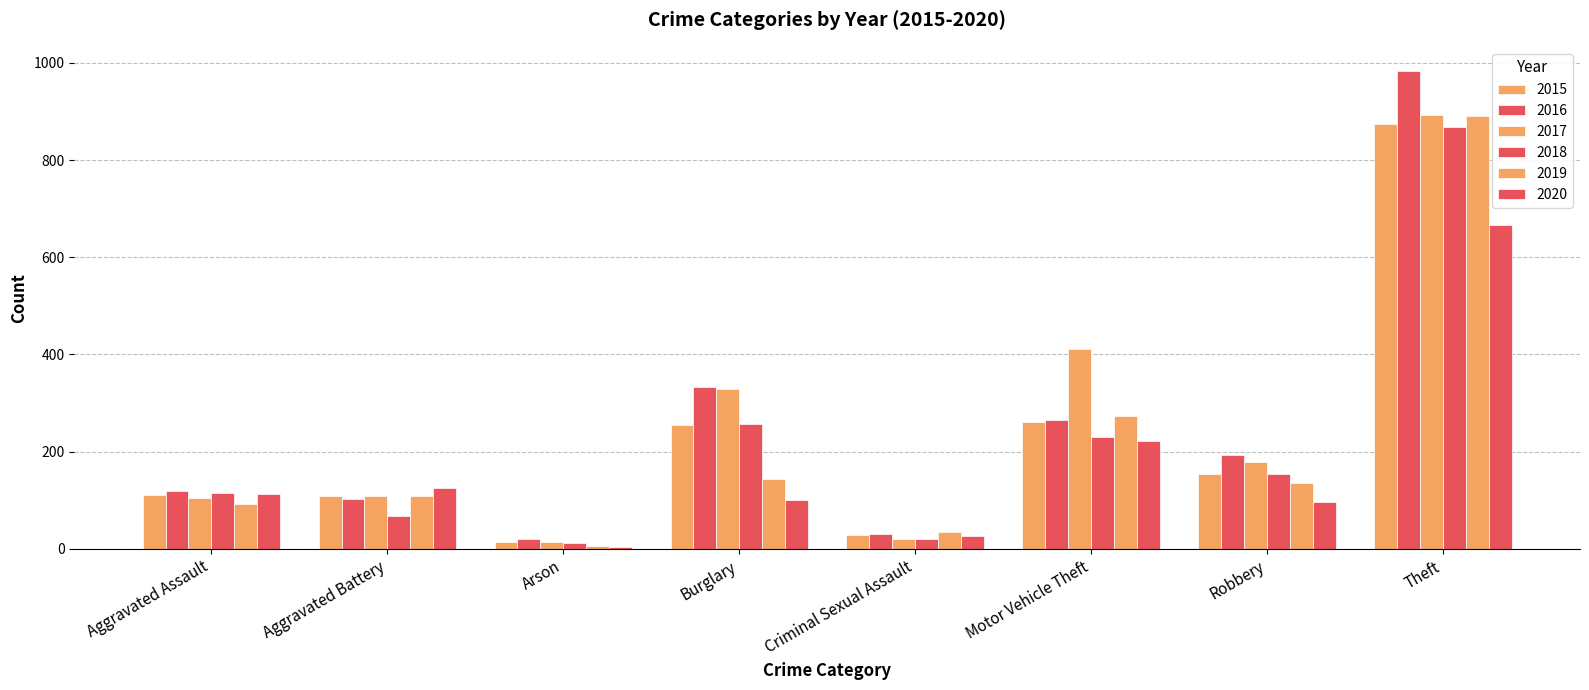

What is the lowest value of the 2020 series?

4